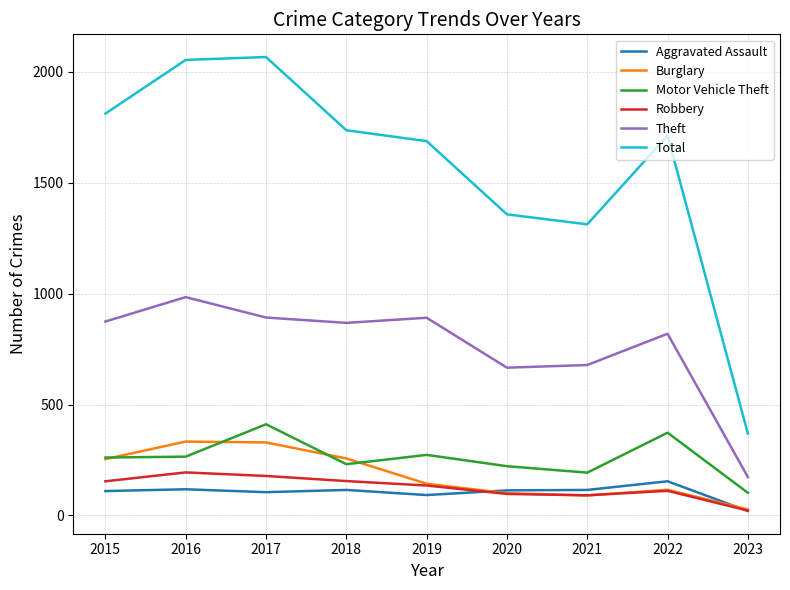

The Theft series shows 1456 at 2016. True or false?

False